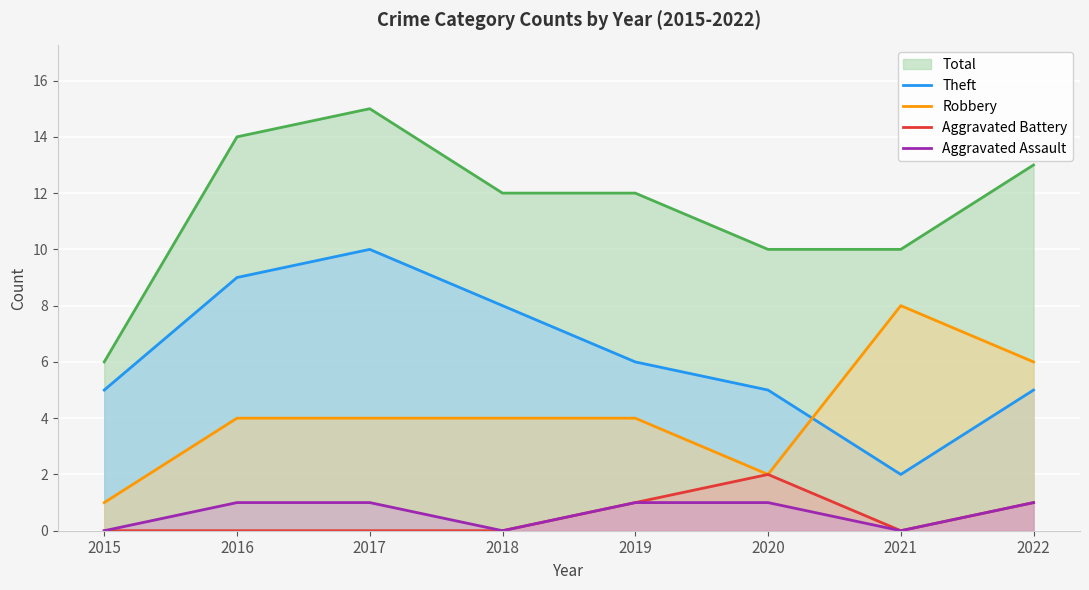

What is the maximum value shown in the chart?

15